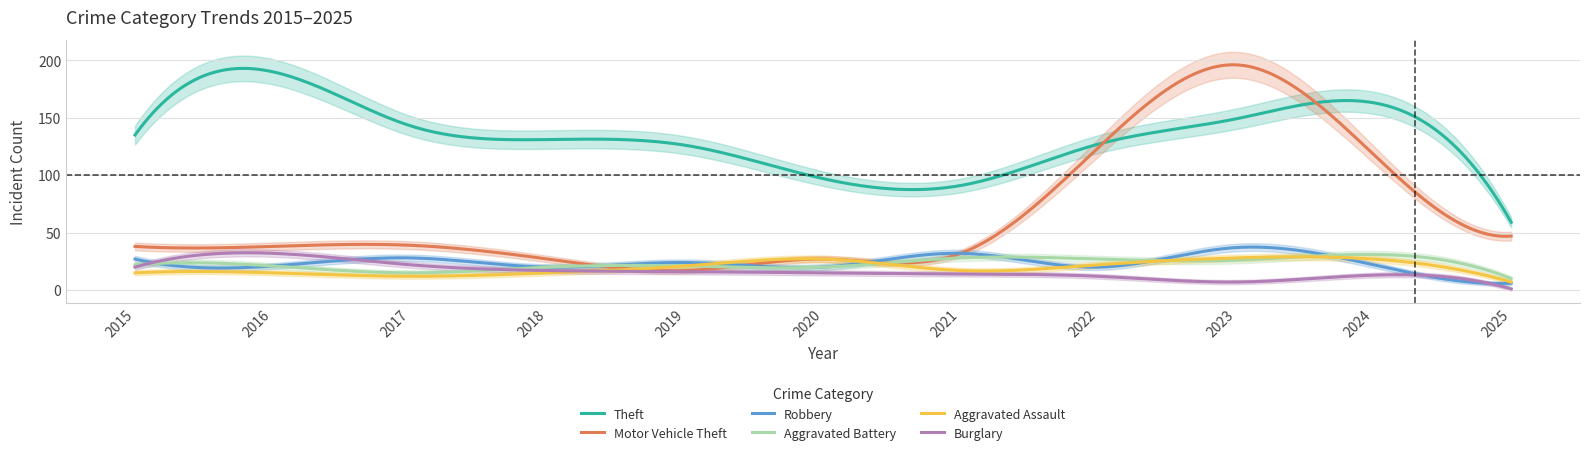

How many interior local peaks does the Burglary series have?

2